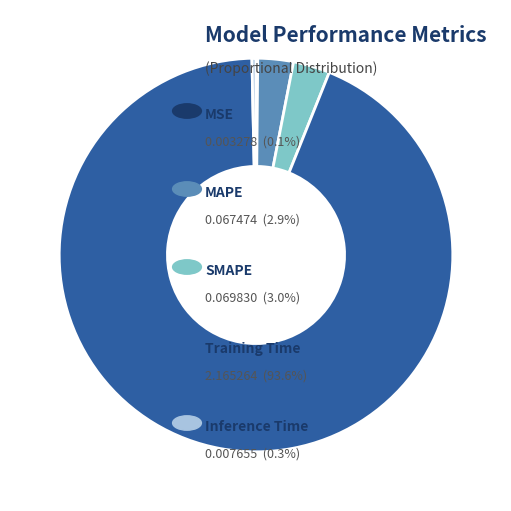

Does any single category account for the majority?

Yes